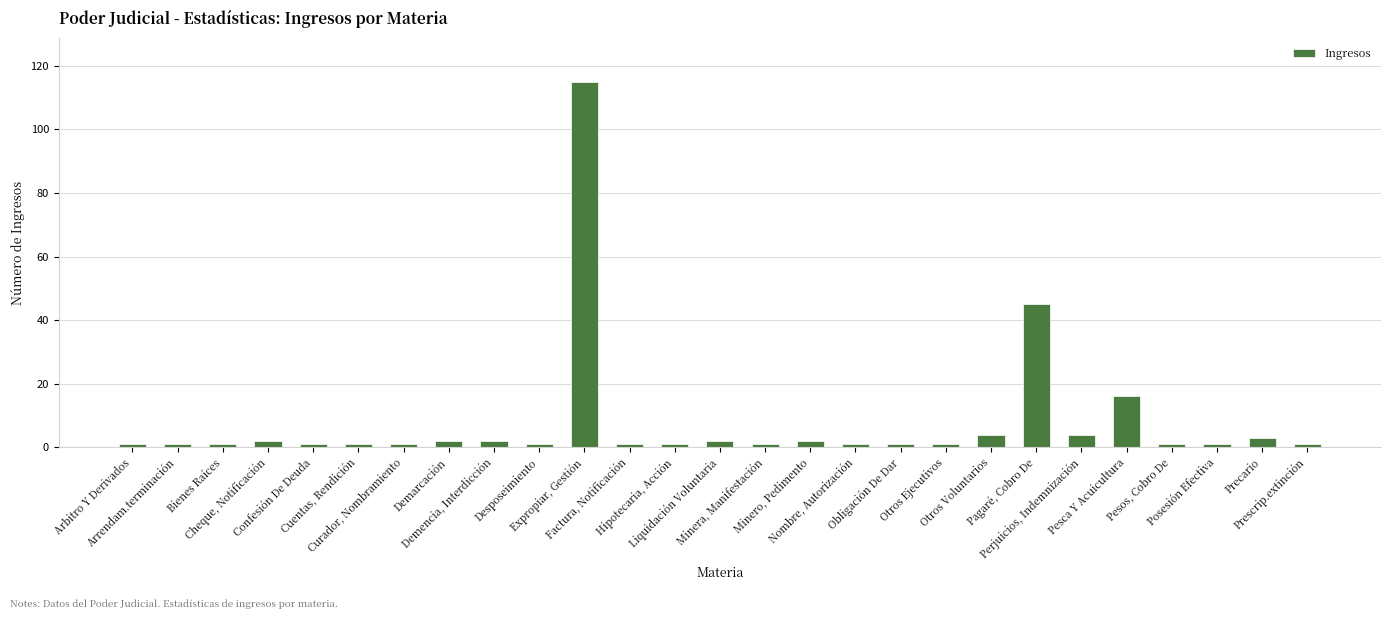

What is the difference between the maximum and second lowest values?

114